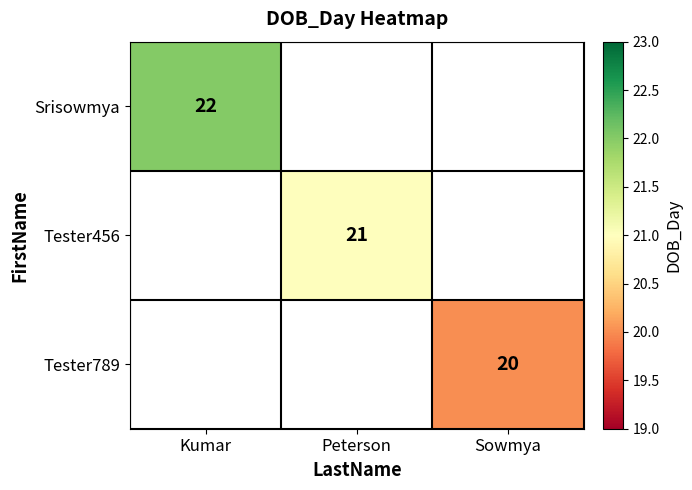

The Srisowmya series shows 22 at Kumar. True or false?

True